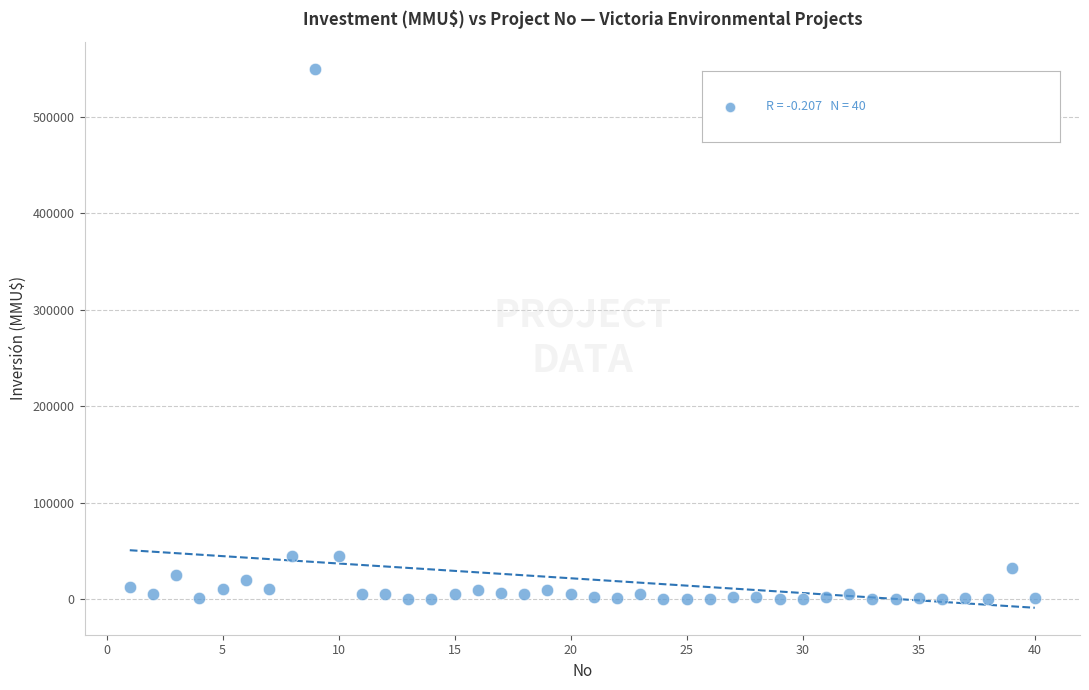

What is the range of Y values (max minus min)?

550000